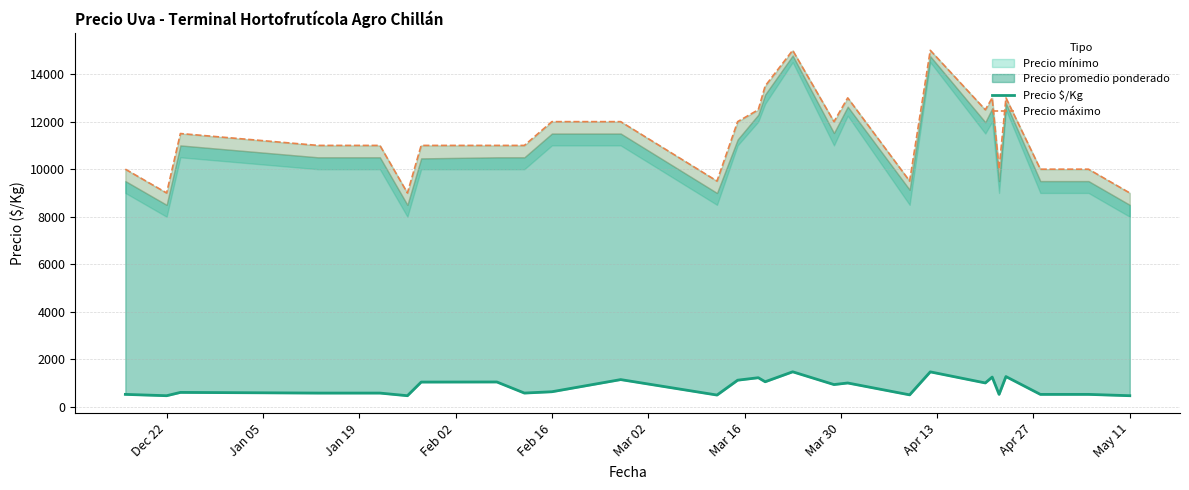

The value of Precio $/Kg at May 11 is 198.6. True or false?

False